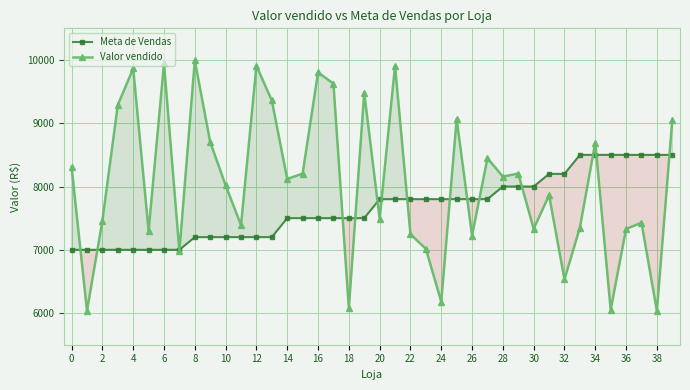

How many lines are shown in the chart?

2